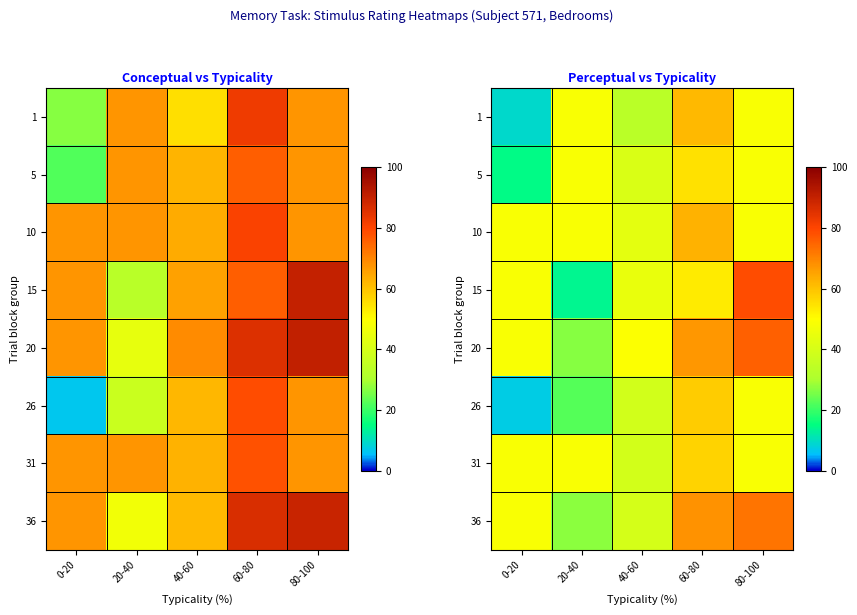

Which category has the lowest value across all series?

0-20